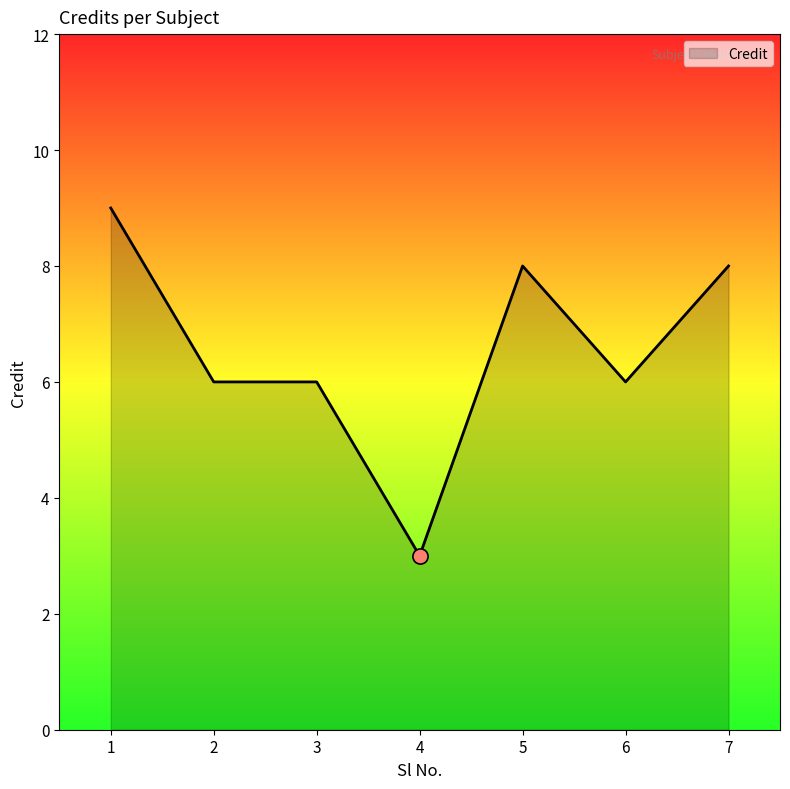

What is the ratio of the value at 6 to the value at 2?

1.0